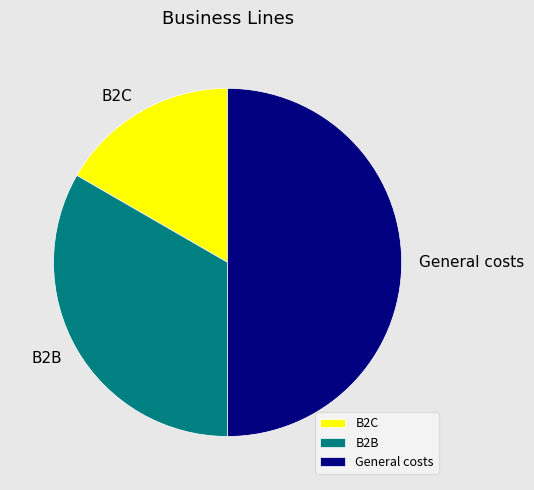

Does B2B account for over 50% of the chart?

No